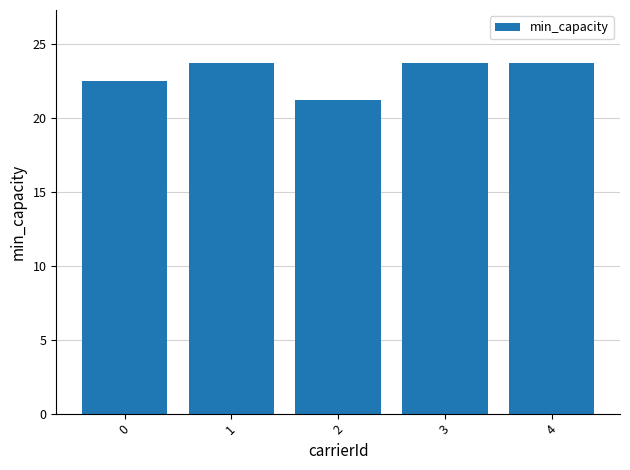

What is the value of the 4th bar from the left?

23.8